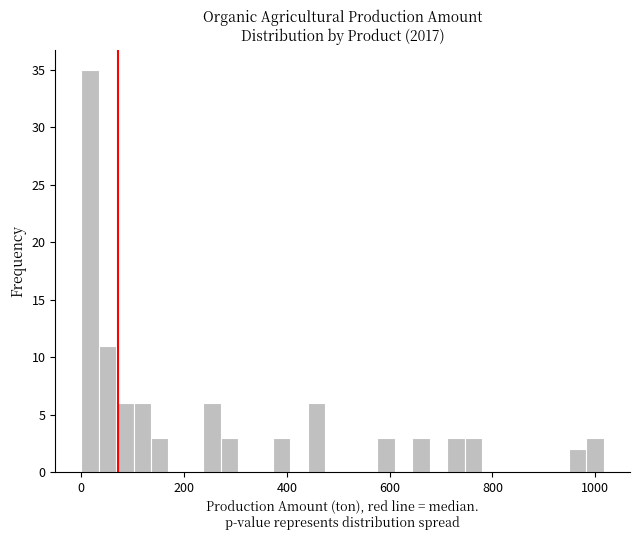

Around what value on the x-axis is the tallest bar? Give the approximate position of its centre, as read against the axis.

20